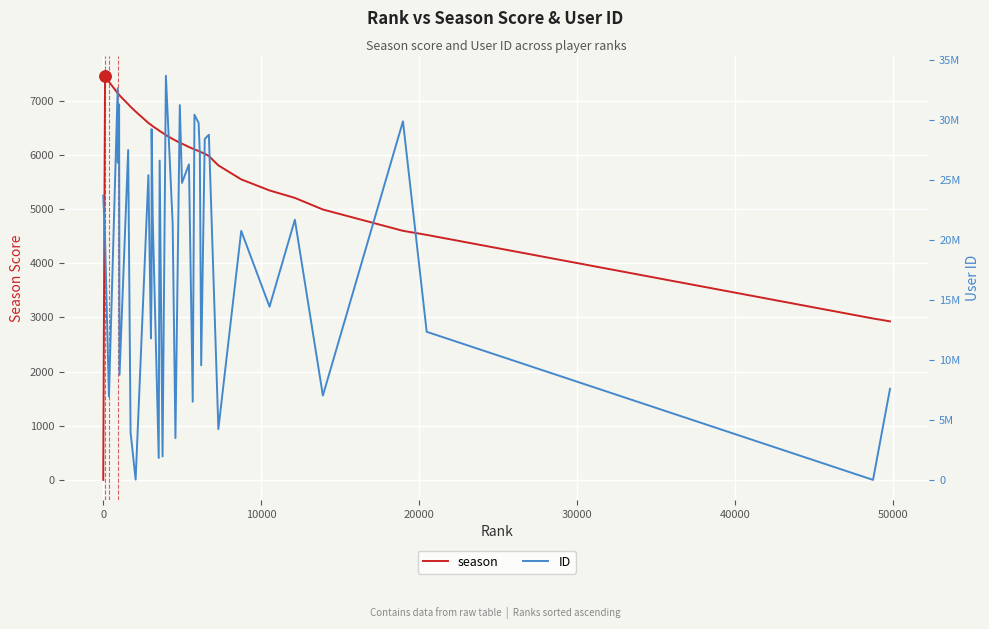

How many interior local valleys does the ID series have?

15